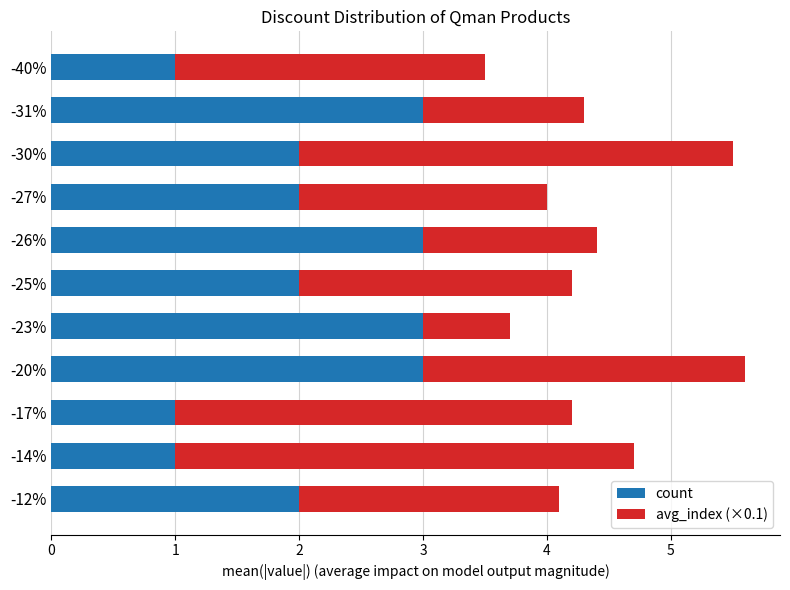

What is the minimum value for count?

1.0